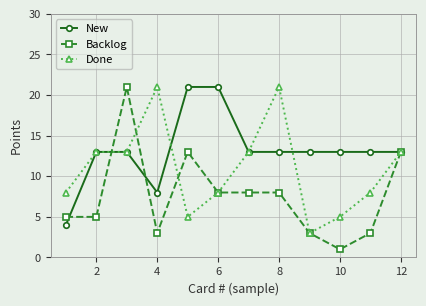

True or false: Backlog has more than 0 points higher than both neighbors.

True